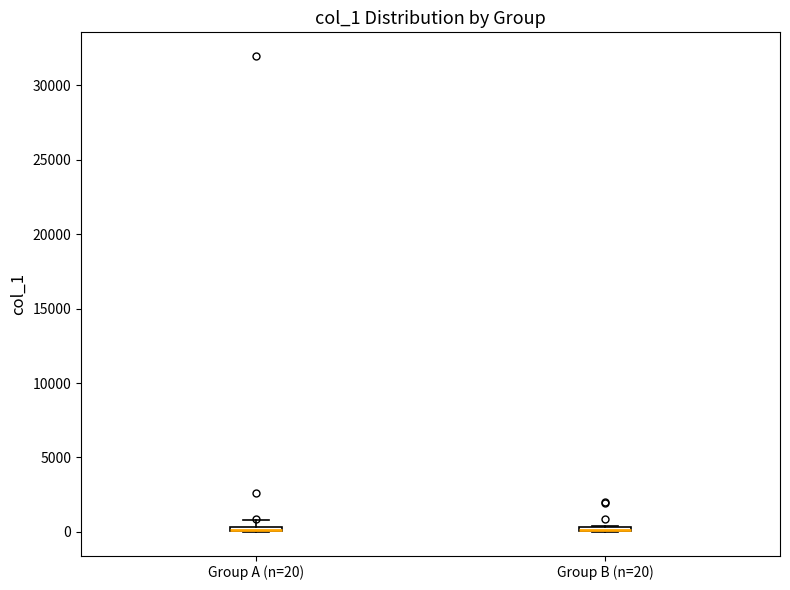

Where is the upper edge of the box for Group B (n=20) on the y-axis? The values are not printed on the chart, so give them approximately, as read against the axis.

500